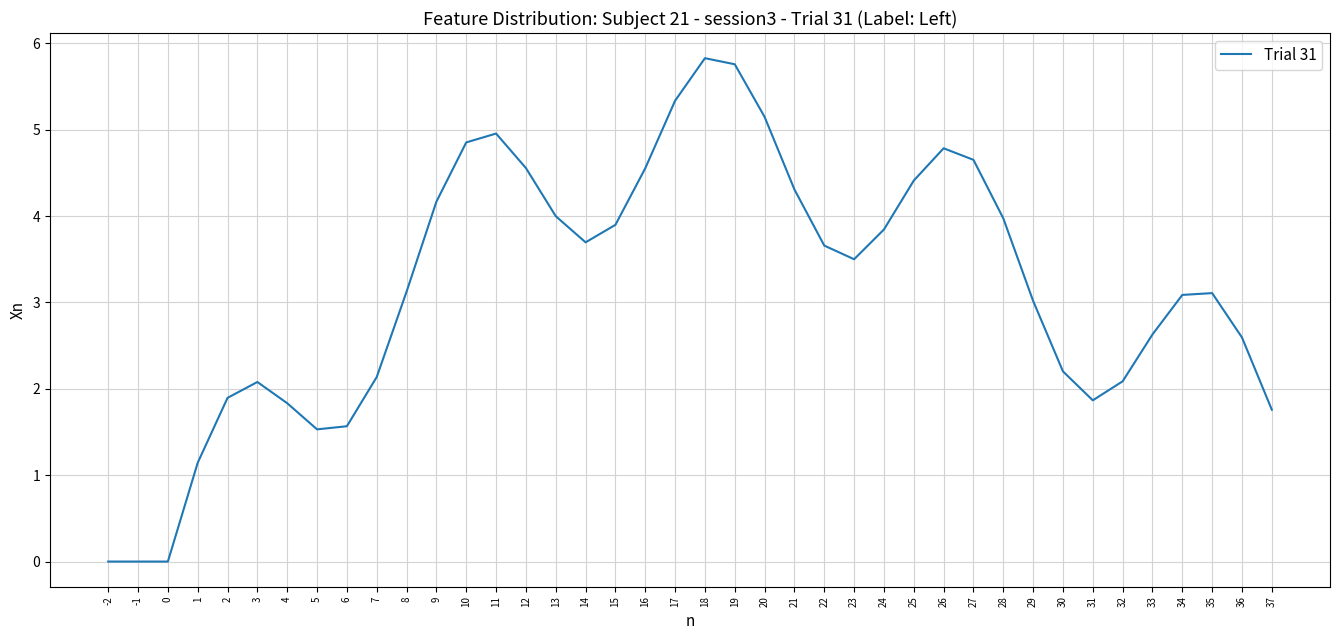

How many lines are shown in the chart?

1